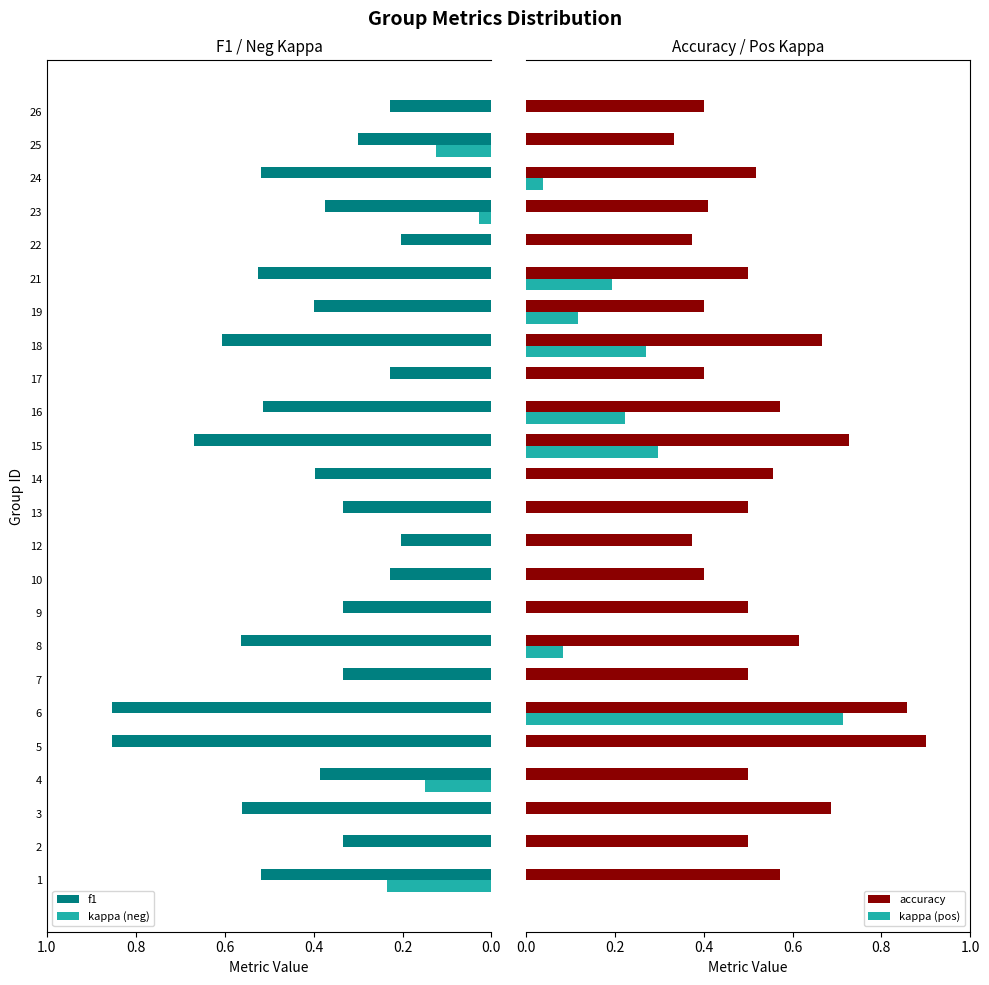

The value of kappa (neg) at 17 is 0.2. True or false?

False